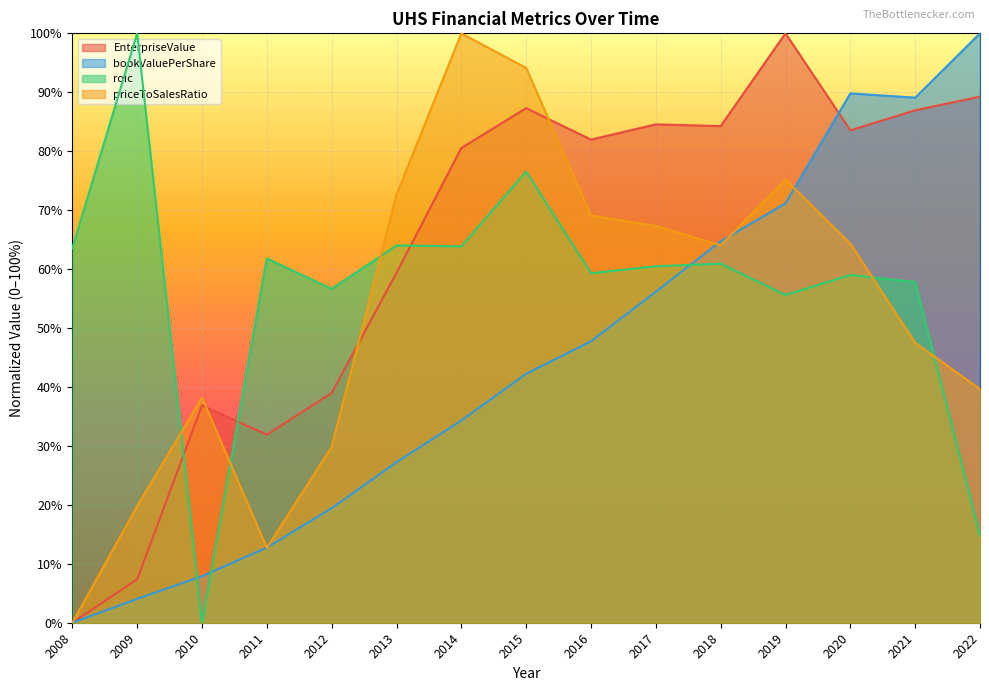

Reading left to right, list all the values displayed in this chart.

EnterpriseValue: 2008=0.0	2009=7.4	2010=36.9	2011=31.9	2012=39.0	2013=59.4	2014=80.5	2015=87.3	2016=82.0	2017=84.6	2018=84.3	2019=100.0	2020=83.6	2021=86.9	2022=89.3
bookValuePerShare: 2008=0.0	2009=4.0	2010=7.9	2011=12.8	2012=19.4	2013=27.2	2014=34.3	2015=42.2	2016=47.7	2017=56.2	2018=64.7	2019=71.2	2020=89.8	2021=89.1	2022=100.0
roic: 2008=63.6	2009=100.0	2010=0.0	2011=61.8	2012=56.6	2013=64.0	2014=63.9	2015=76.5	2016=59.3	2017=60.5	2018=60.9	2019=55.6	2020=59.0	2021=57.8	2022=14.7
priceToSalesRatio: 2008=0.0	2009=19.8	2010=38.2	2011=12.7	2012=29.8	2013=72.6	2014=100.0	2015=94.1	2016=69.1	2017=67.3	2018=64.0	2019=75.2	2020=64.3	2021=47.5	2022=39.6